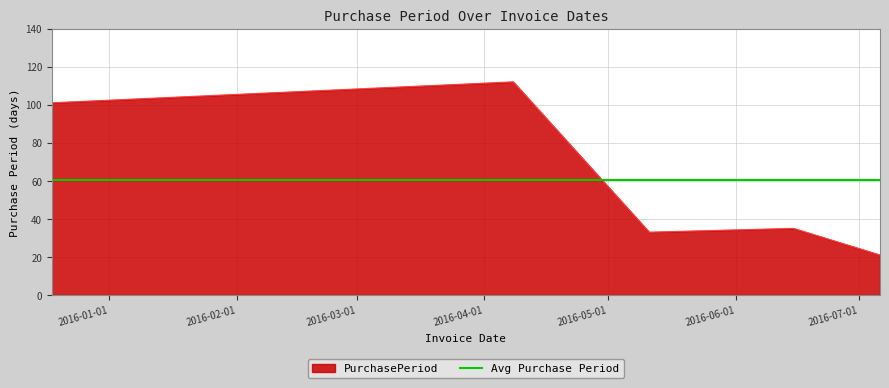

True or false: the data shows 35 at 2016-06-15.

True